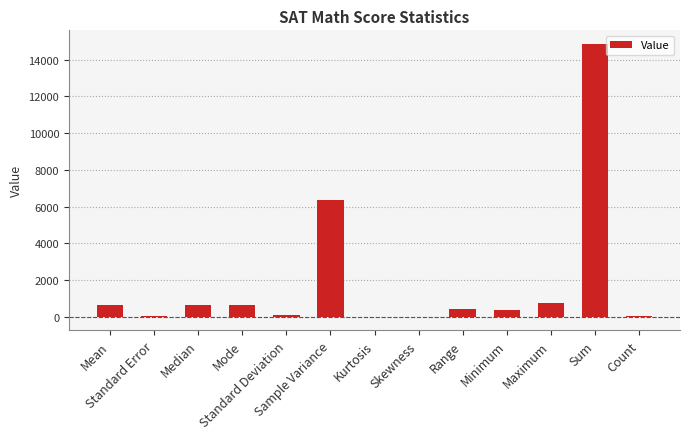

What is the sum of all values?

24706.8